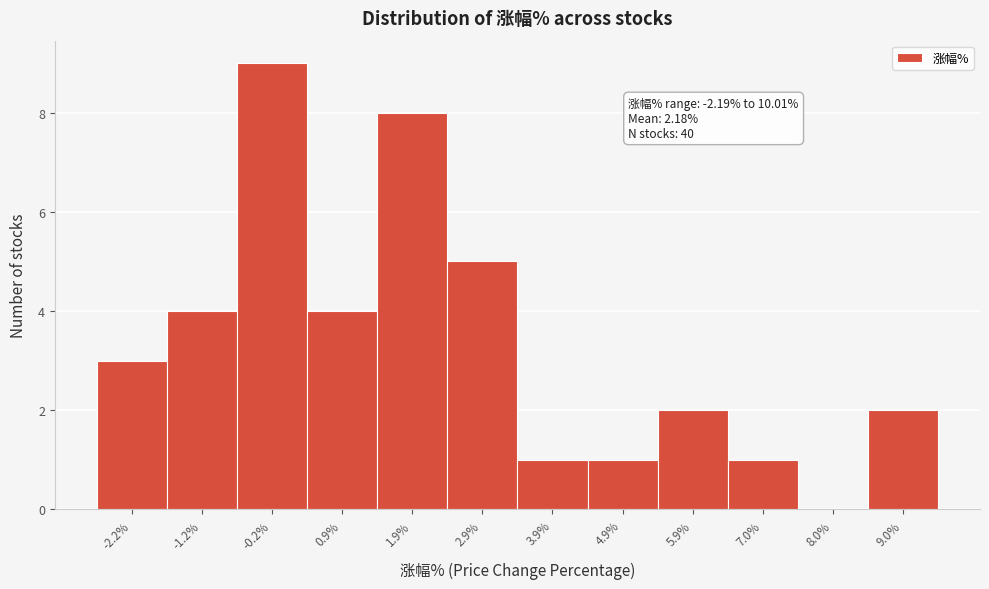

Reading right to left, what are all the values shown in this chart?

9.0%=2	8.0%=0	7.0%=1	5.9%=2	4.9%=1	3.9%=1	2.9%=5	1.9%=8	0.9%=4	-0.2%=9	-1.2%=4	-2.2%=3